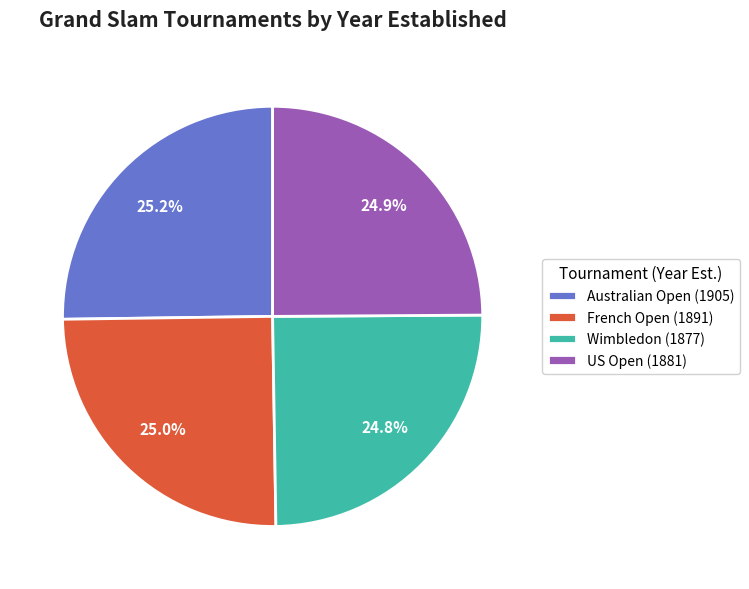

What is the ratio of the value at French Open (1891) to the value at US Open (1881)?

1.0